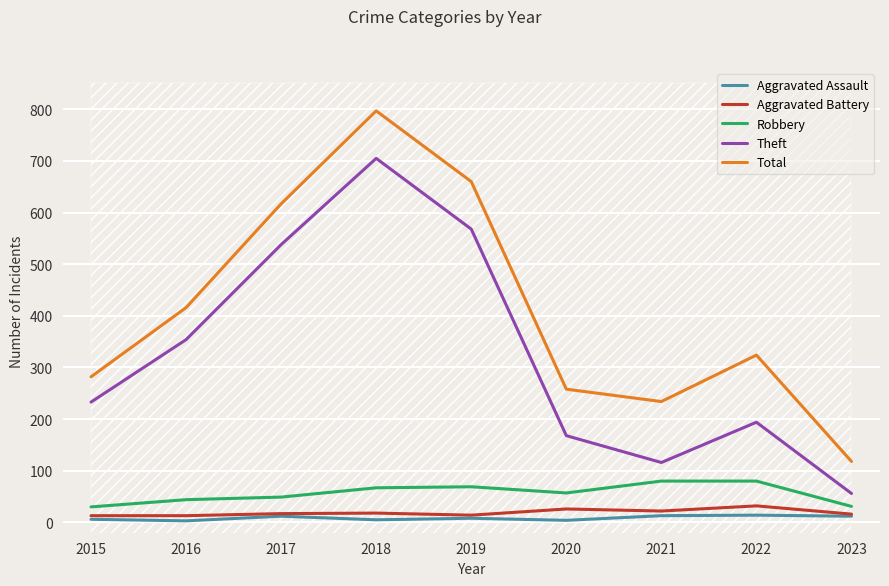

What is the sum of all Theft values?

2932